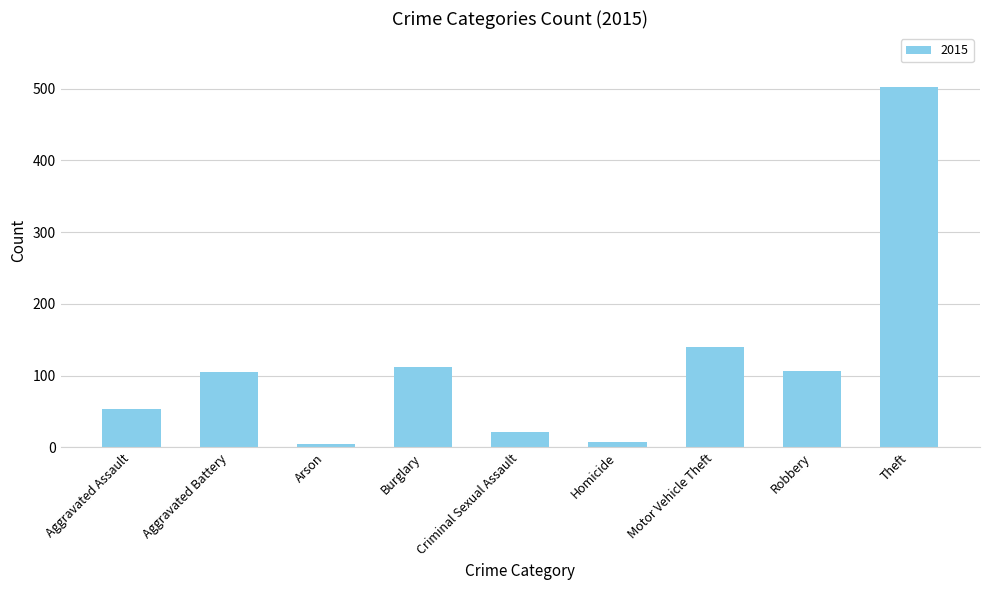

At which label is the value closest to 253?

Motor Vehicle Theft